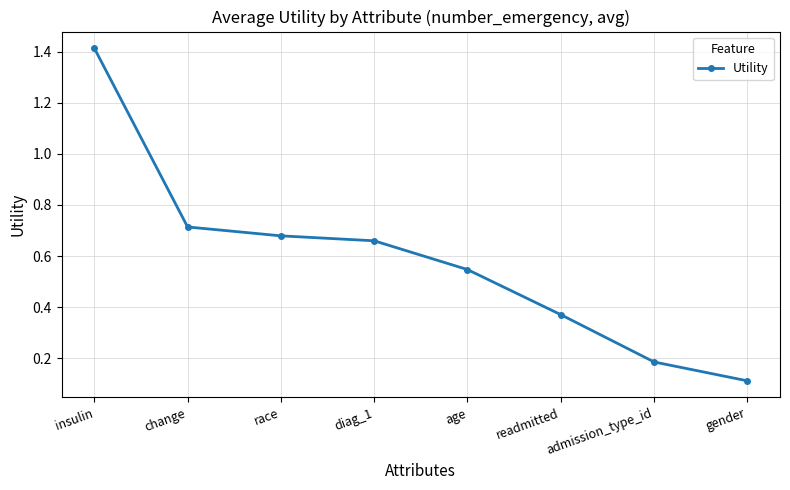

Is this an area chart (filled region under the line)?

No